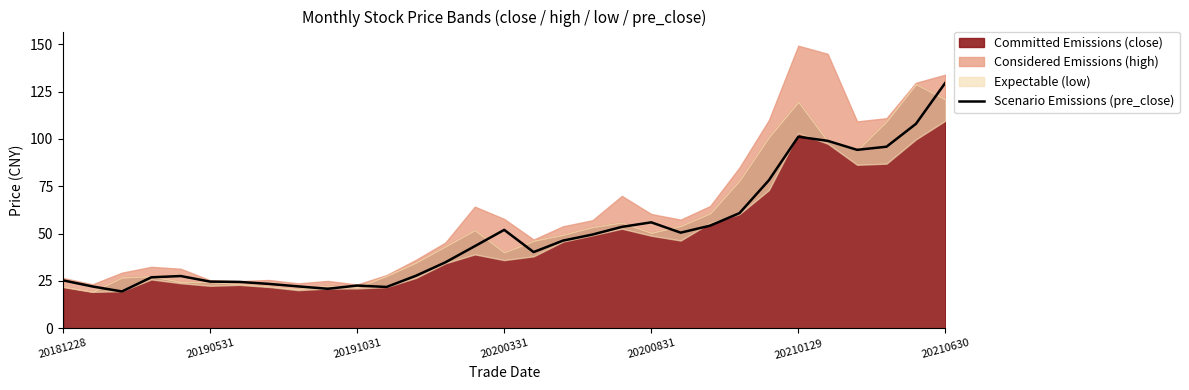

What is the minimum value for Scenario Emissions (pre_close)?

19.4